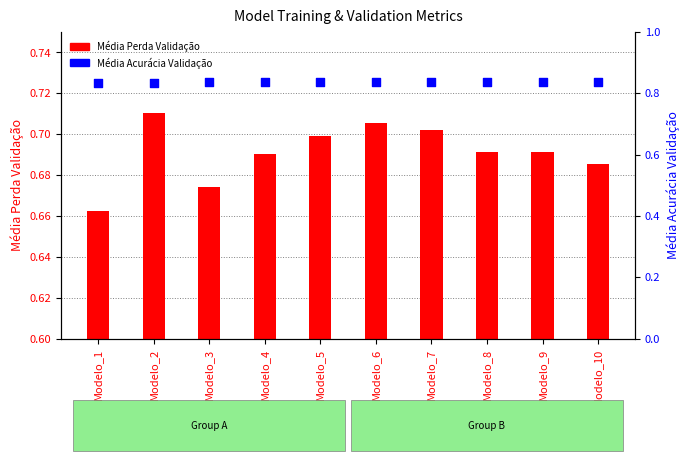

Which series reaches the maximum Y coordinate?

Média Acurácia Validação